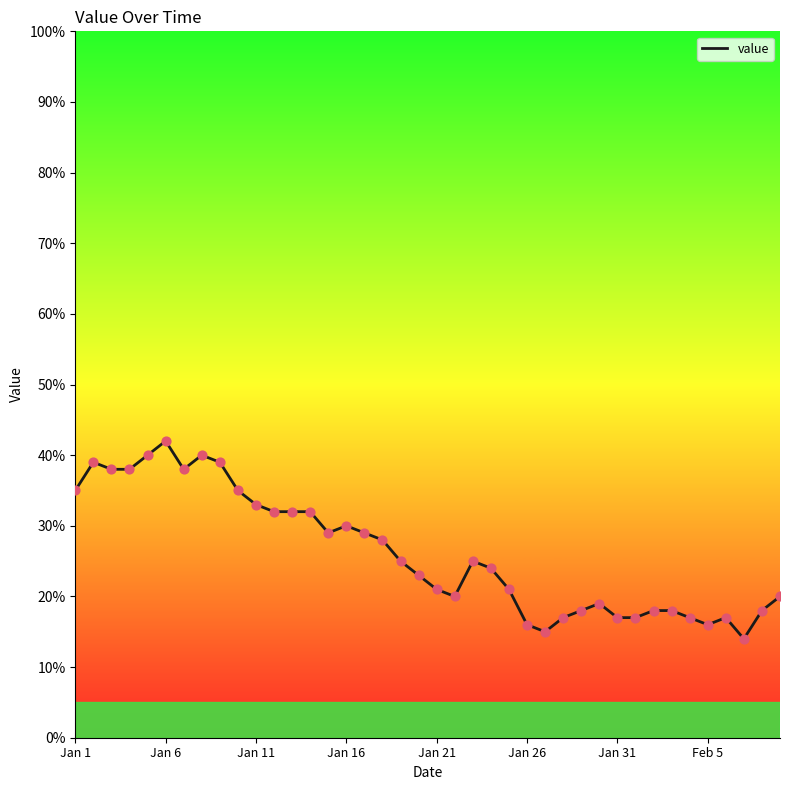

What is the difference between the maximum and minimum values?

28